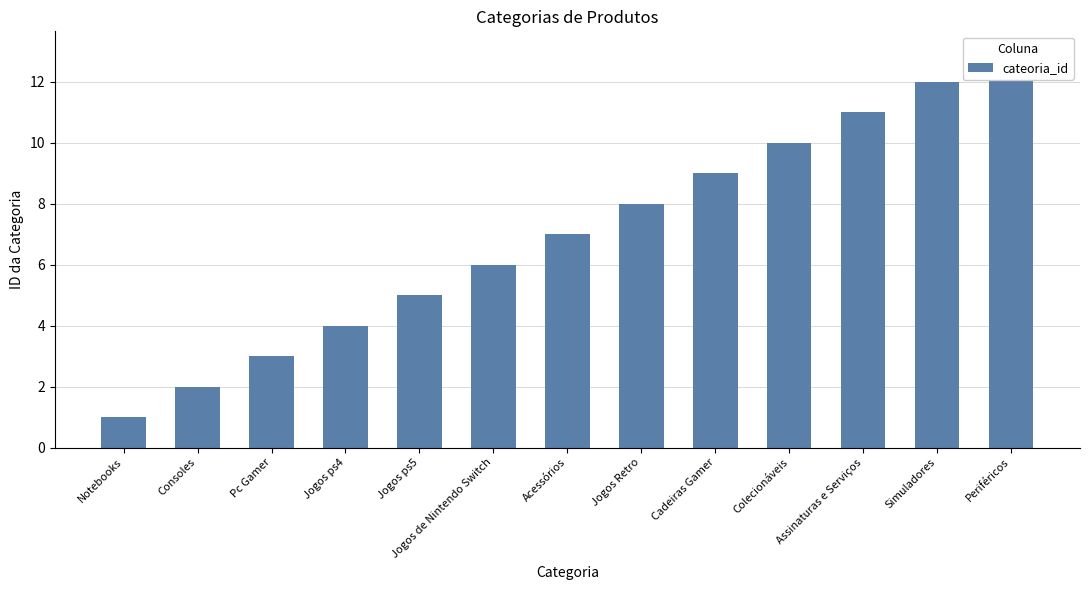

Are the bars grouped side by side (vs. stacked)?

No